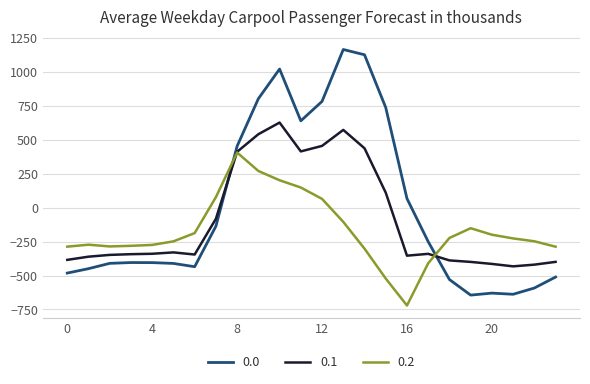

List the series in order of their overall mean, lowest first.

0.2, 0.1, 0.0